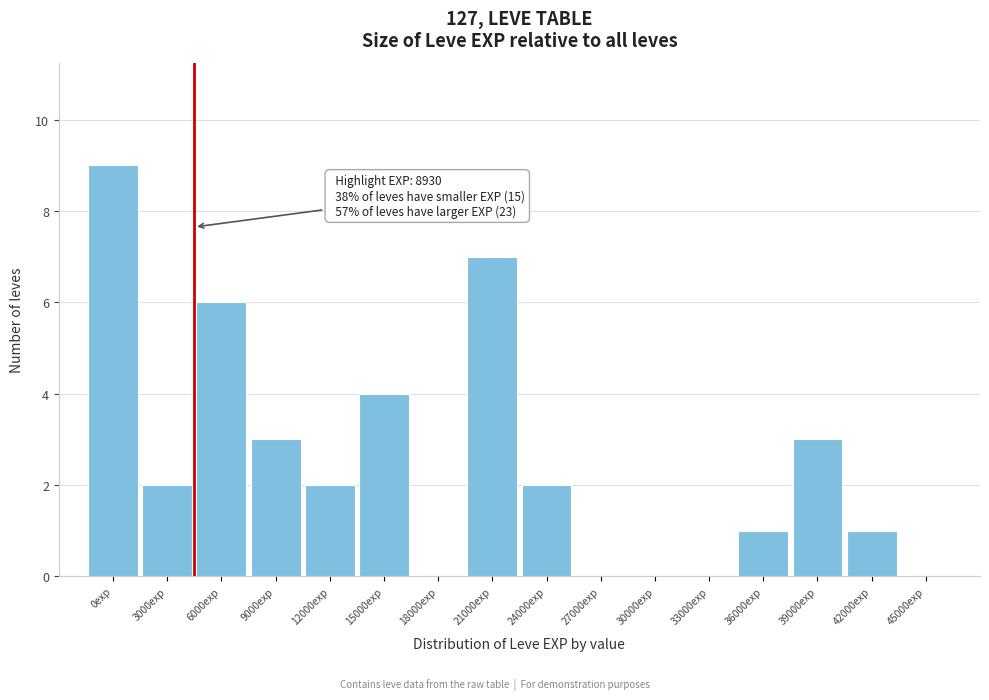

Reading left to right, transcribe all the data shown in this chart.

0exp=9	3000exp=2	6000exp=6	9000exp=3	12000exp=2	15000exp=4	18000exp=0	21000exp=7	24000exp=2	27000exp=0	30000exp=0	33000exp=0	36000exp=1	39000exp=3	42000exp=1	45000exp=0